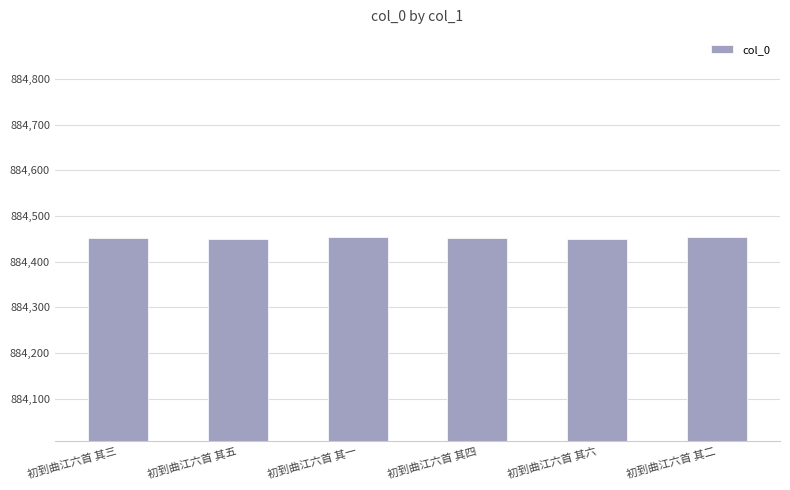

What is the greatest value displayed?

884454